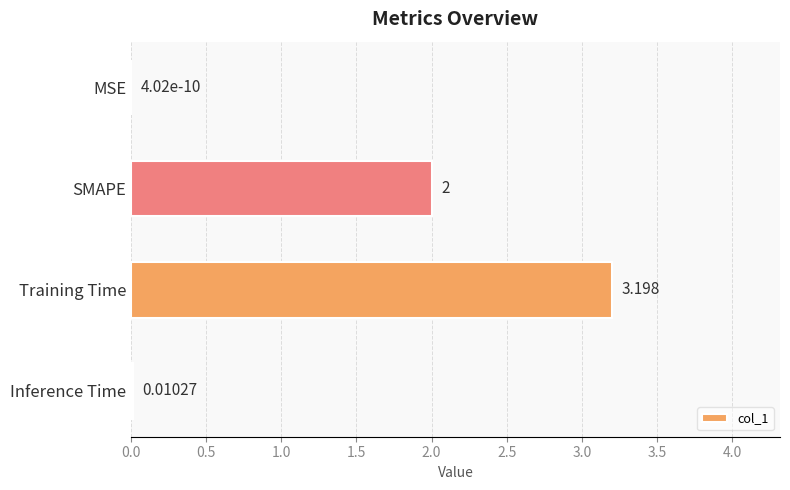

At which category does the chart reach its peak across all series?

Training Time